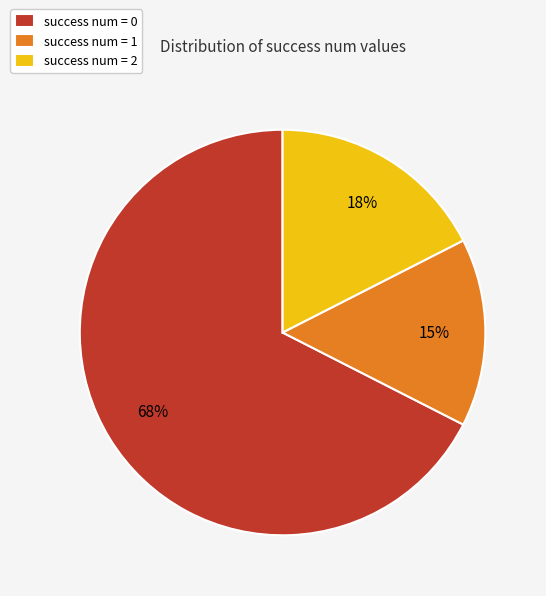

How many slices are in this pie chart?

3